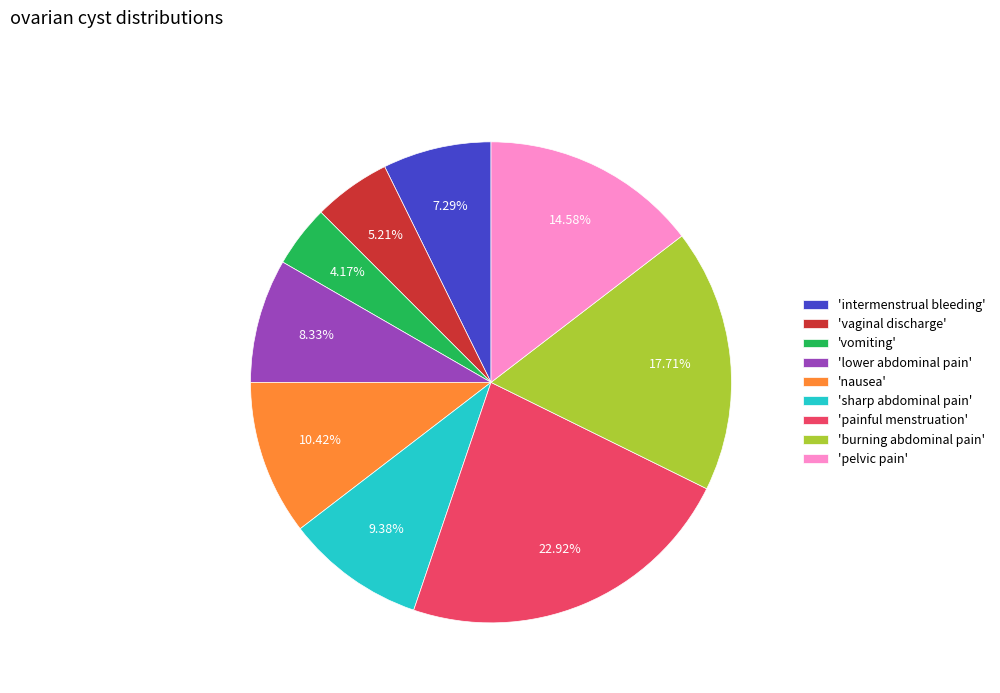

Is there a majority slice in this chart?

No